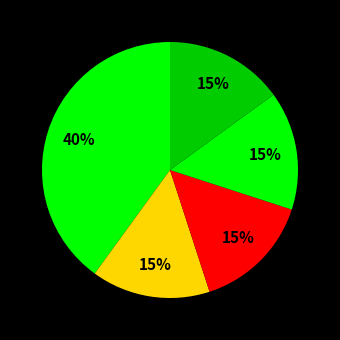

Count the number of slices in the pie.

5